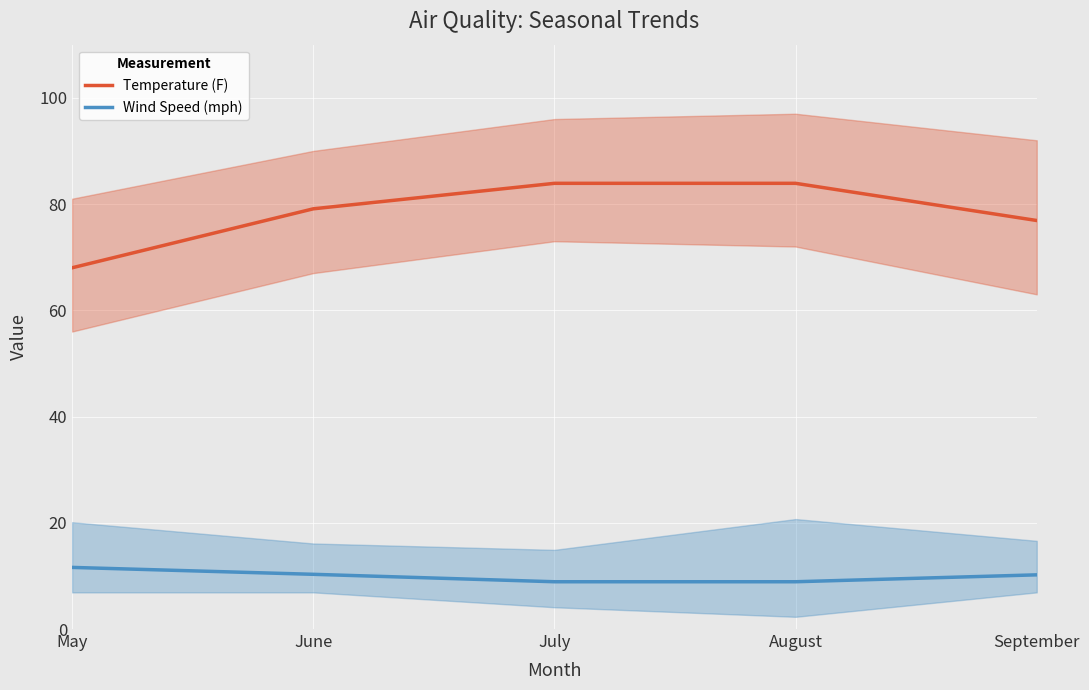

At which label does Wind Speed (mph) reach its peak?

May